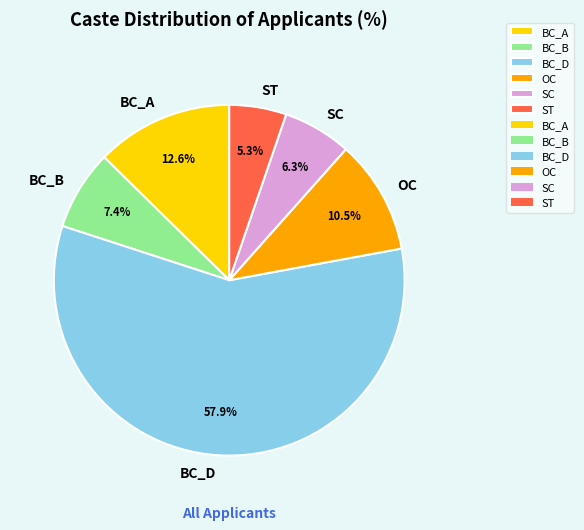

Does BC_D represent more than half of the total?

Yes